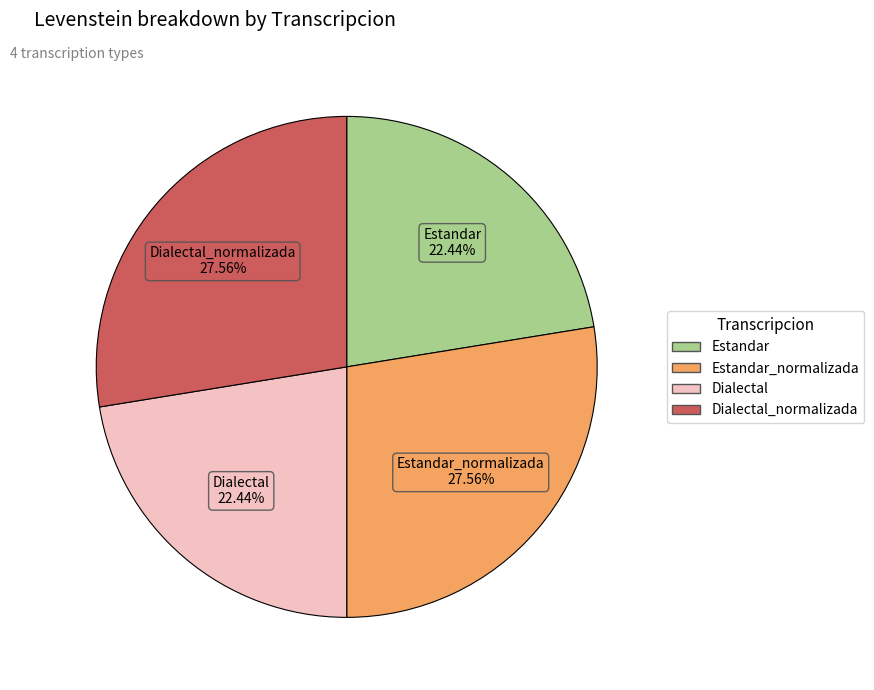

Is there any slice that represents more than half of the pie?

No